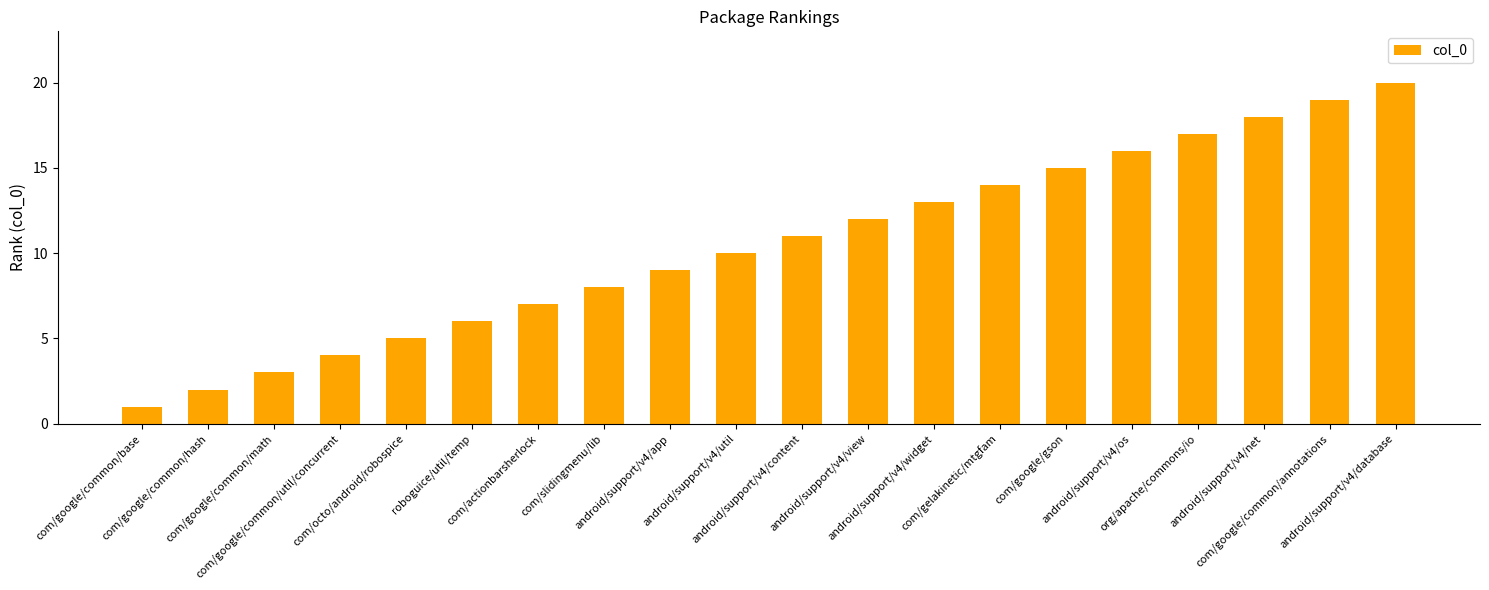

What is the sum of all values?

210